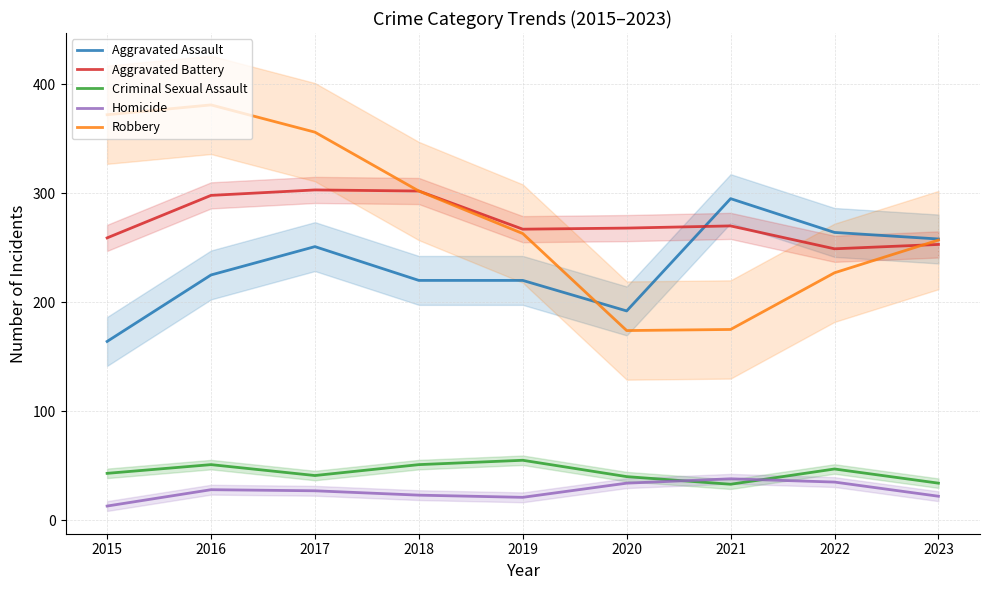

What is the average value of the Homicide series?

27